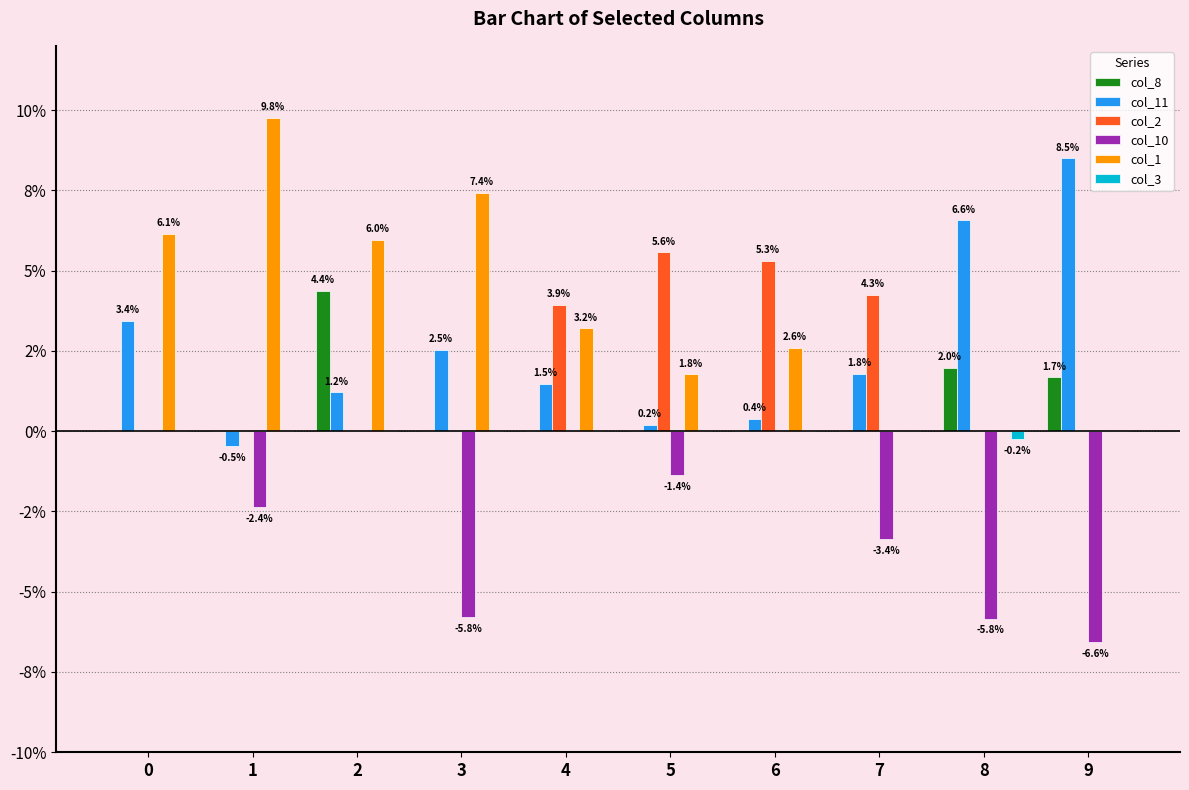

Which series has the widest spread of values?

col_1